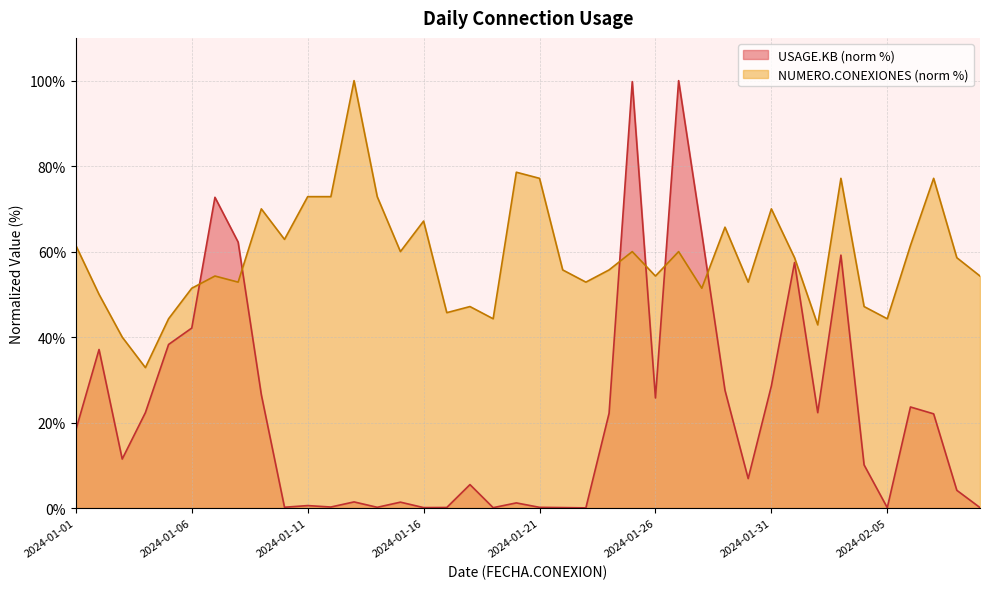

What position from the right is 2024-02-01?

9